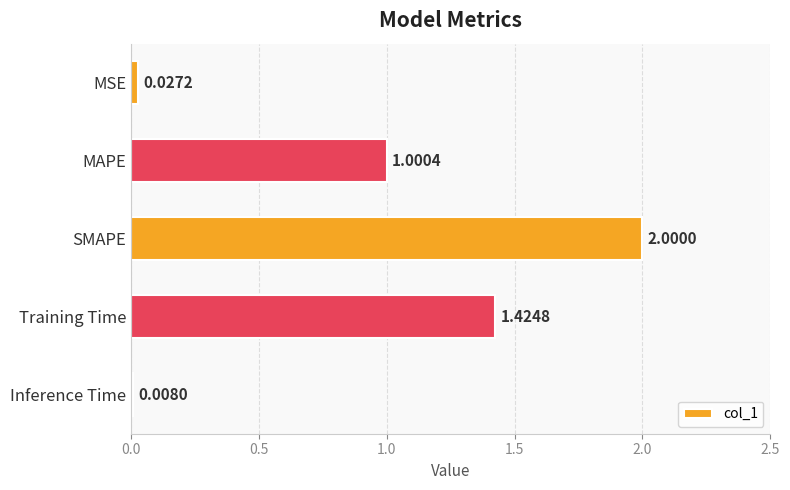

What is the label of the 1st bar from the bottom?

Inference Time